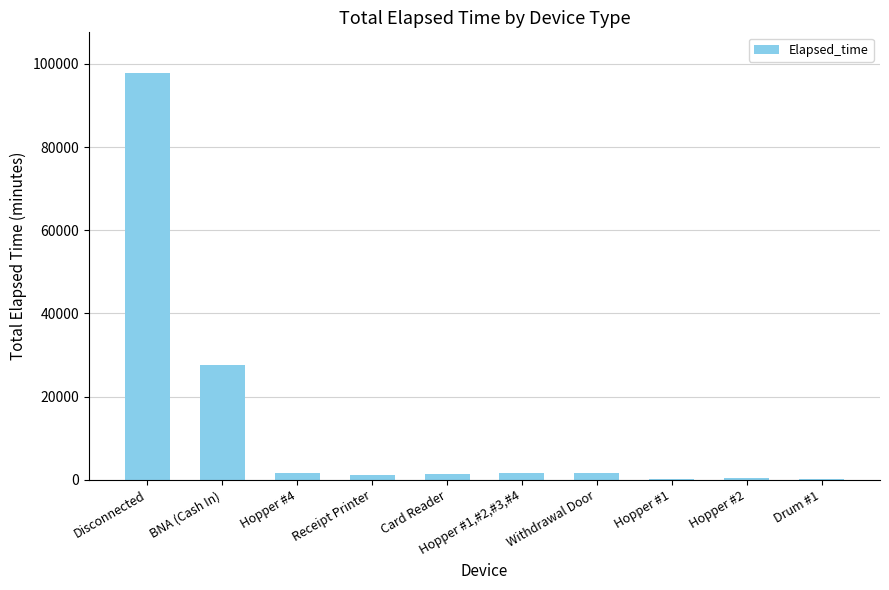

Which has a higher value, Hopper #4 or Disconnected?

Disconnected